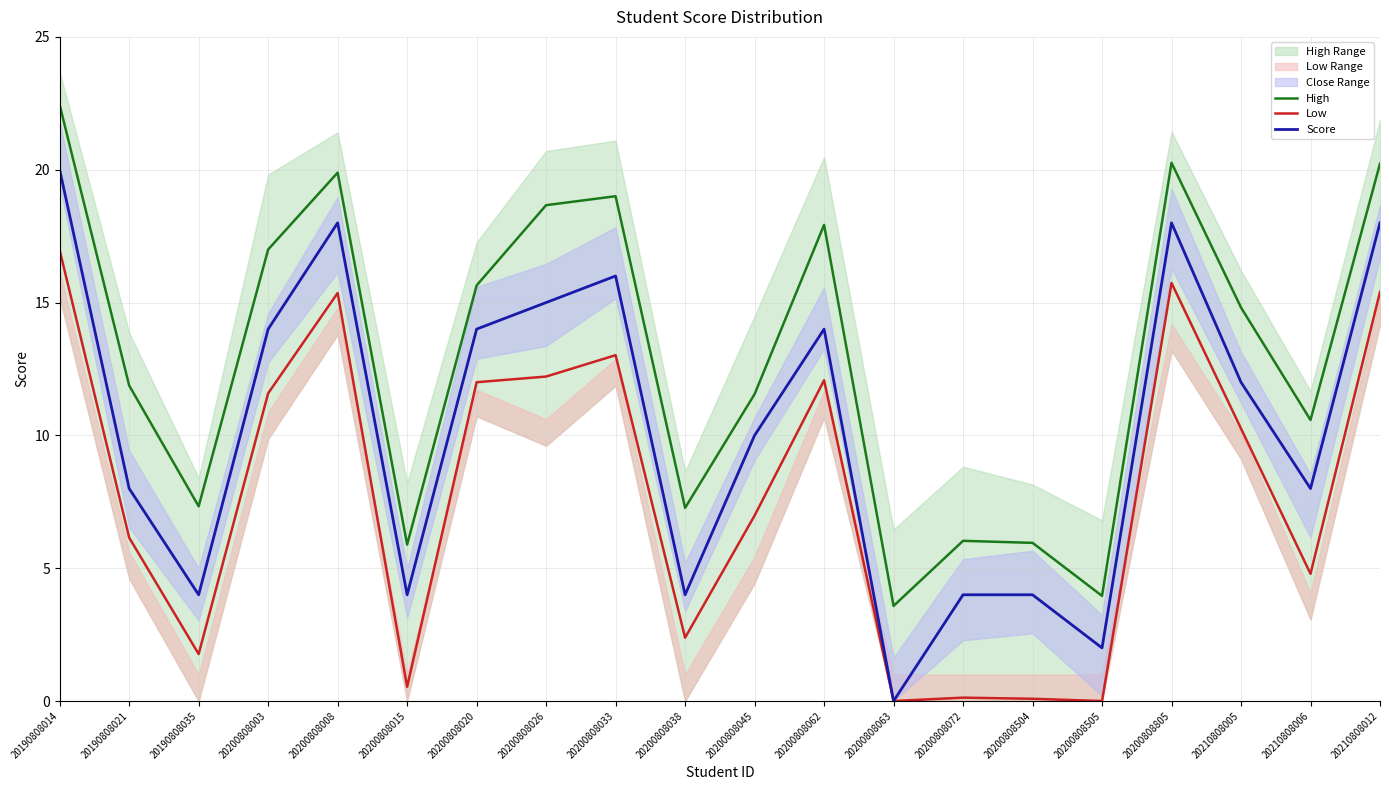

The value of Score at 20200808003 is 14.0. True or false?

True